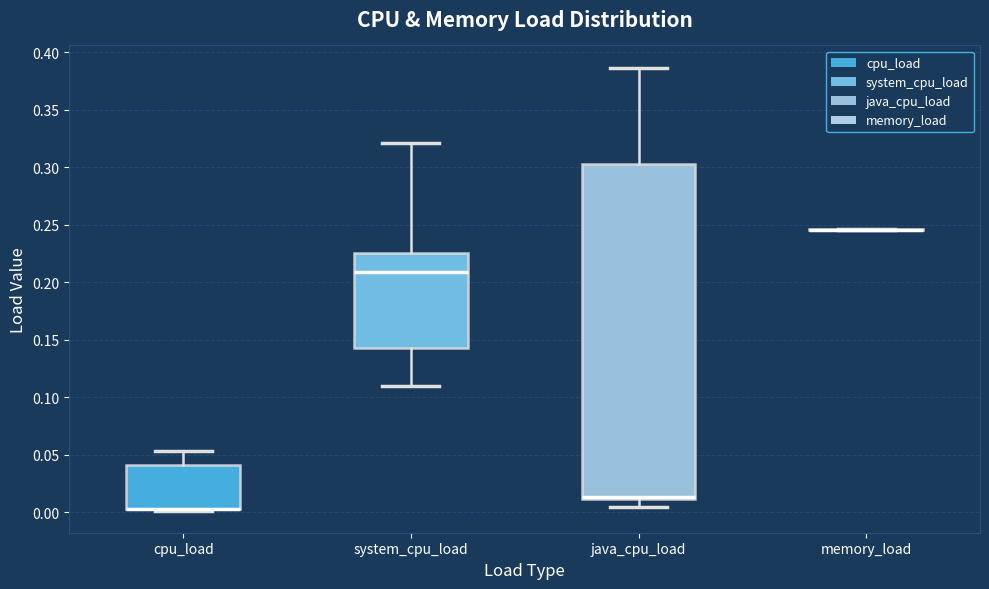

Comparing the boxes themselves (not the whiskers), which one is the tallest?

java_cpu_load